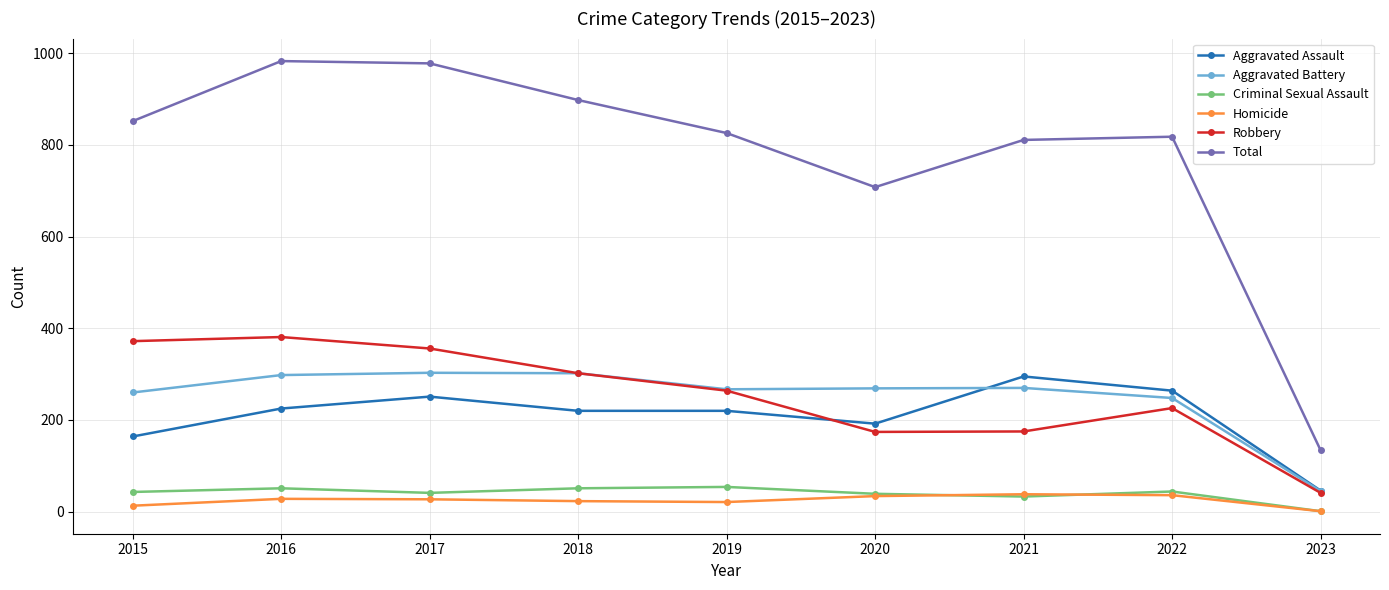

What is the spread (max minus min) of values at 2021?

778